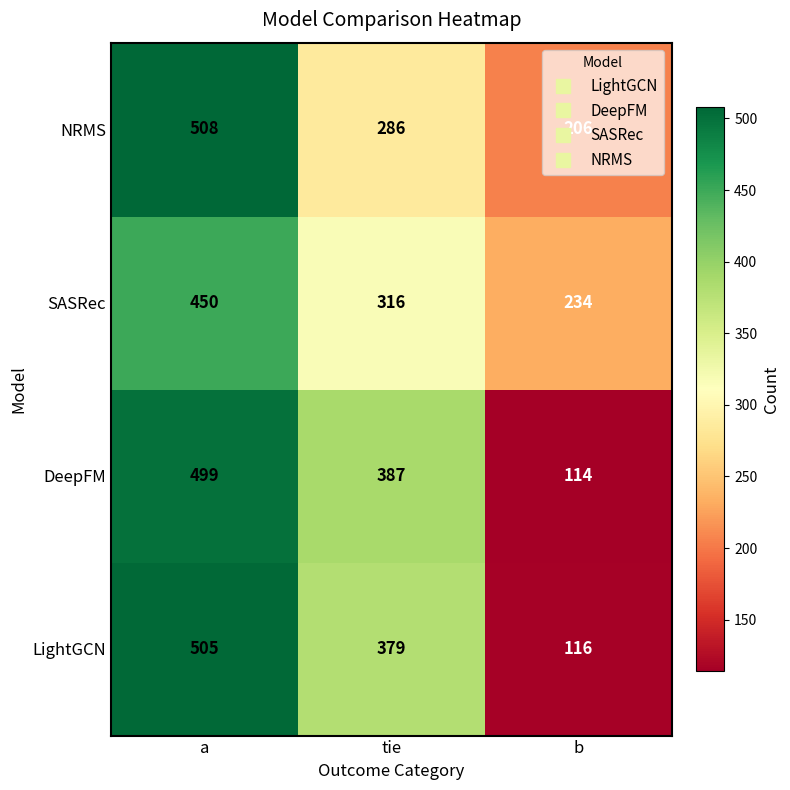

At b, list the series in order from largest to smallest.

SASRec, NRMS, LightGCN, DeepFM